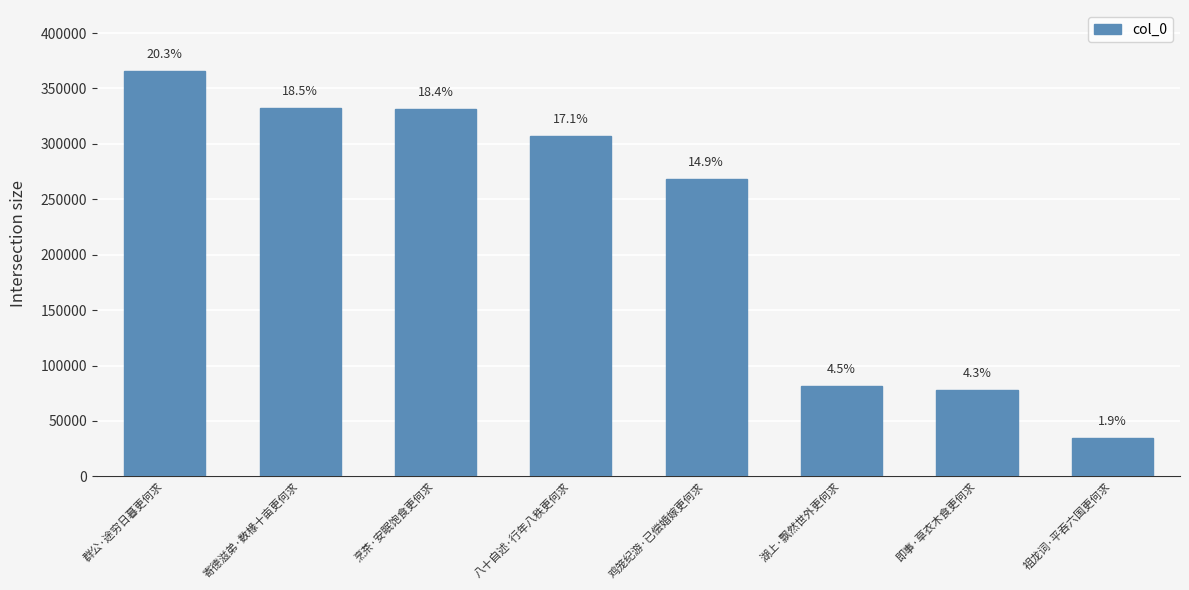

Reading right to left, list all the values displayed in this chart.

祖龙词·平吞六国更何求=34230	即事·草衣木食更何求=77902	湖上·飘然世外更何求=81437	鸡笼纪游·已偿婚嫁更何求=268432	八十自述·行年八秩更何求=307243	烹茶·安眠饱食更何求=331558	寄德滋弟·数椽十亩更何求=332608	群公·途穷日暮更何求=365917